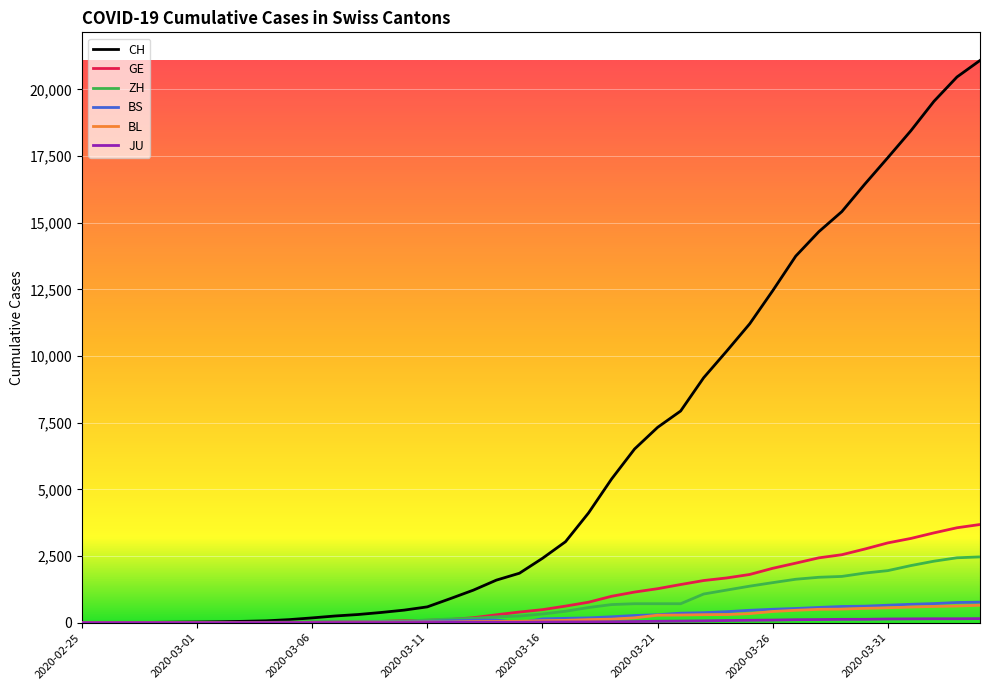

How many lines are shown in the chart?

6